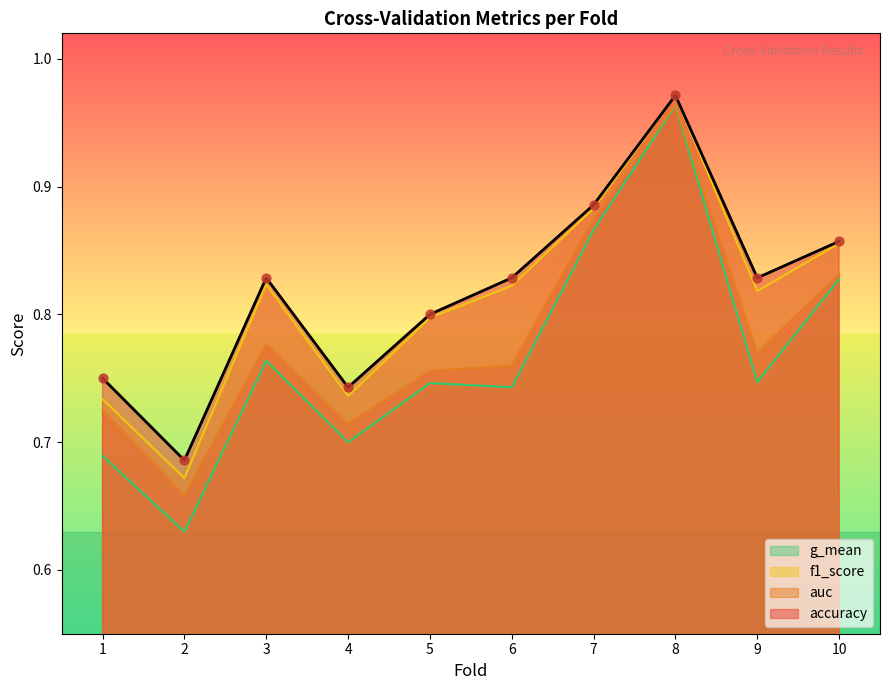

What are all the series names shown in the legend?

g_mean, f1_score, auc, accuracy